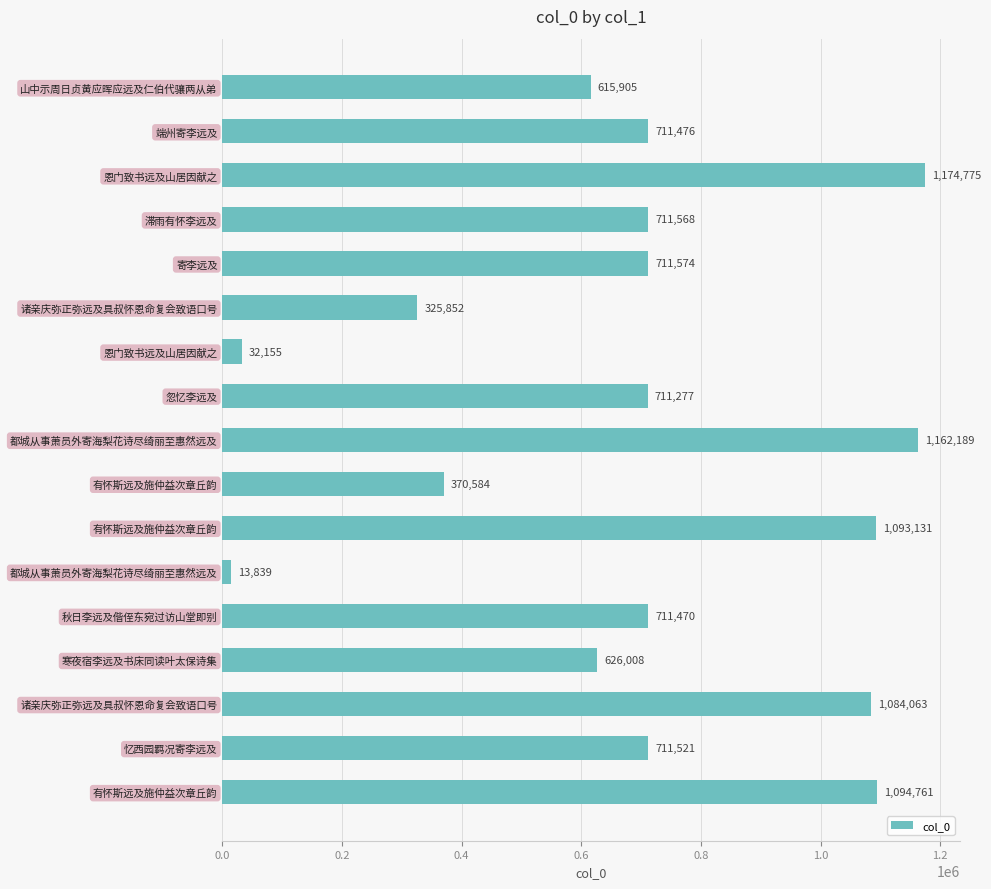

What is the difference between the second highest and minimum values?

1148350